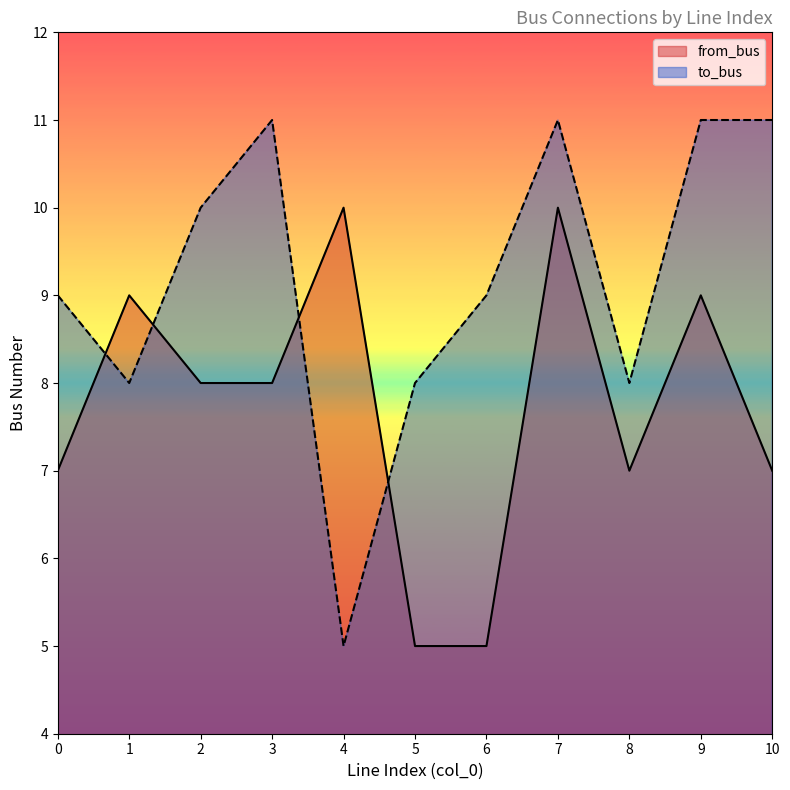

How many times do from_bus and to_bus cross each other?

4